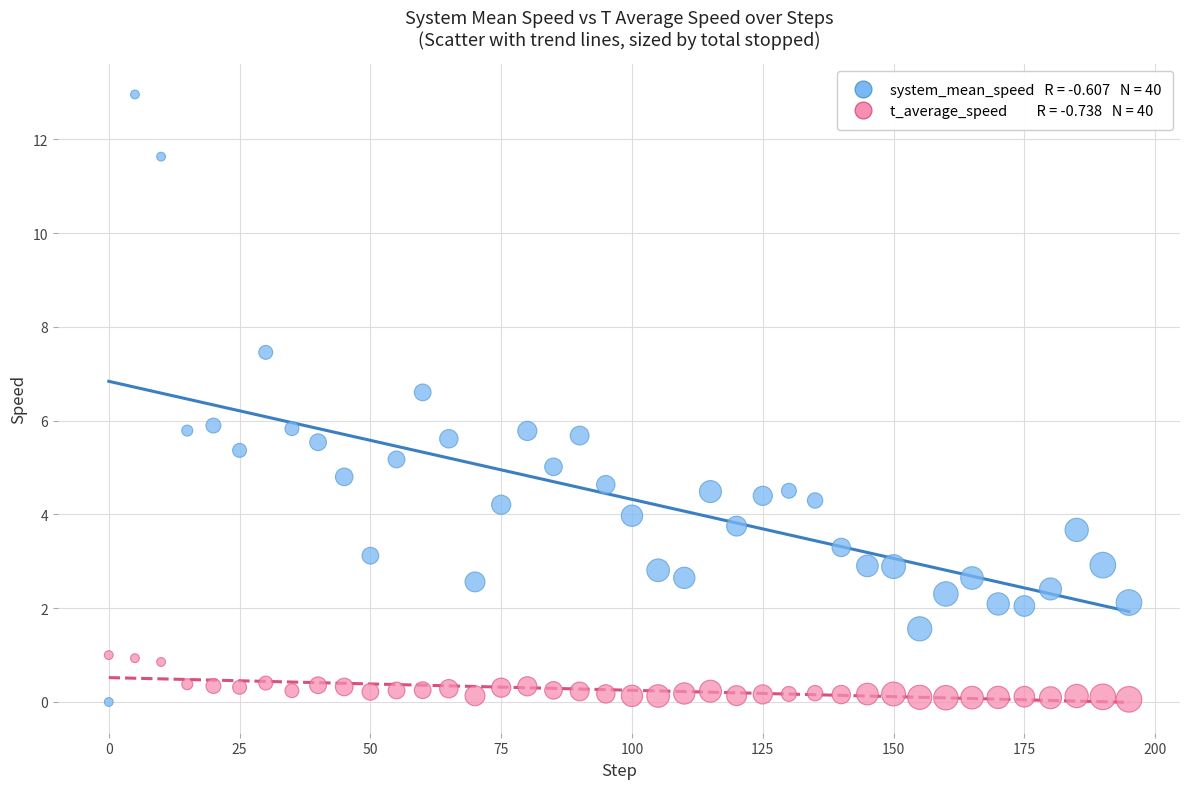

Across all data points, what is the range of Y values (max minus min)?

13.0